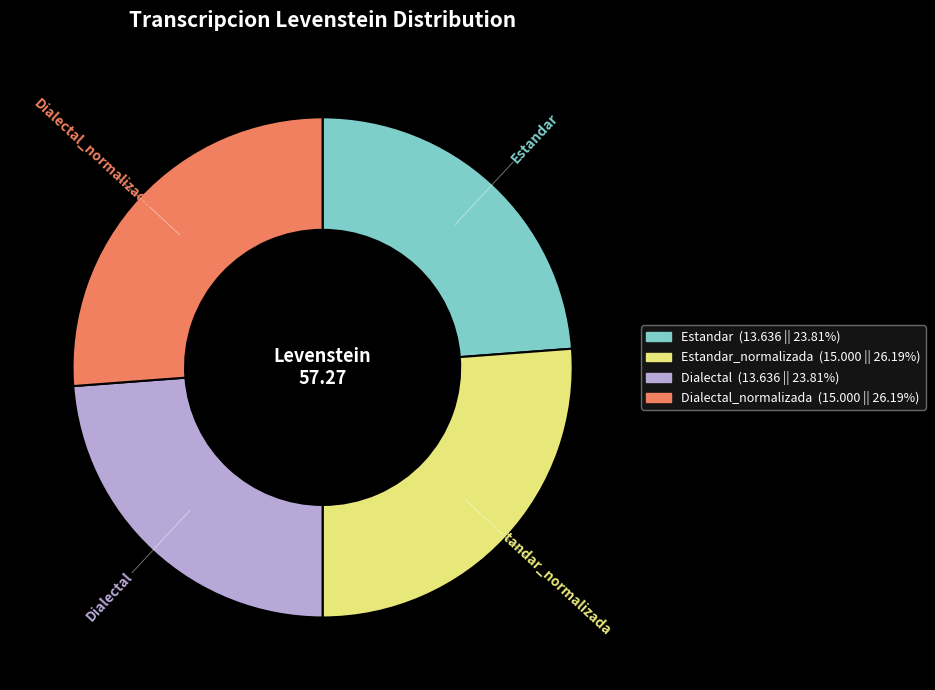

Which has a higher value, Estandar_normalizada or Estandar?

Estandar_normalizada